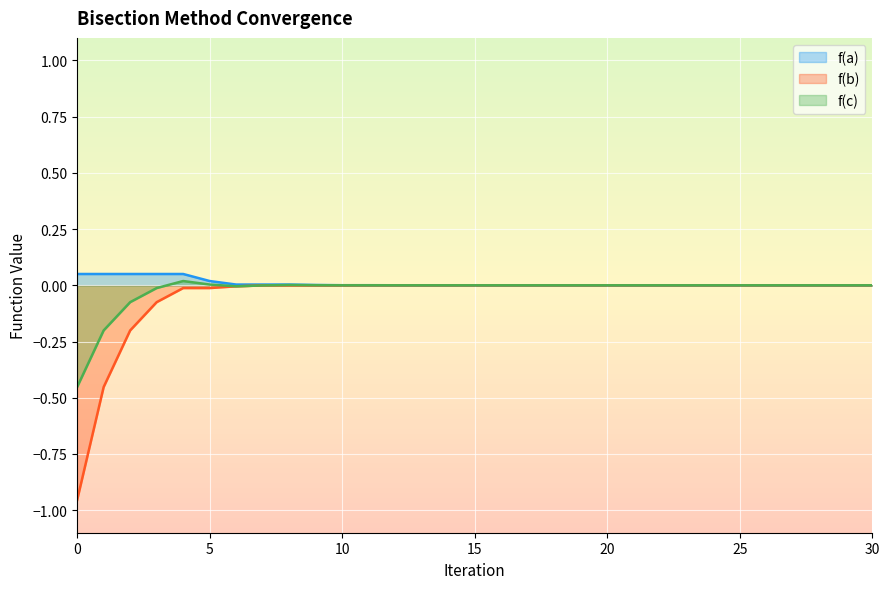

How many positive values does the f(c) series have?

11